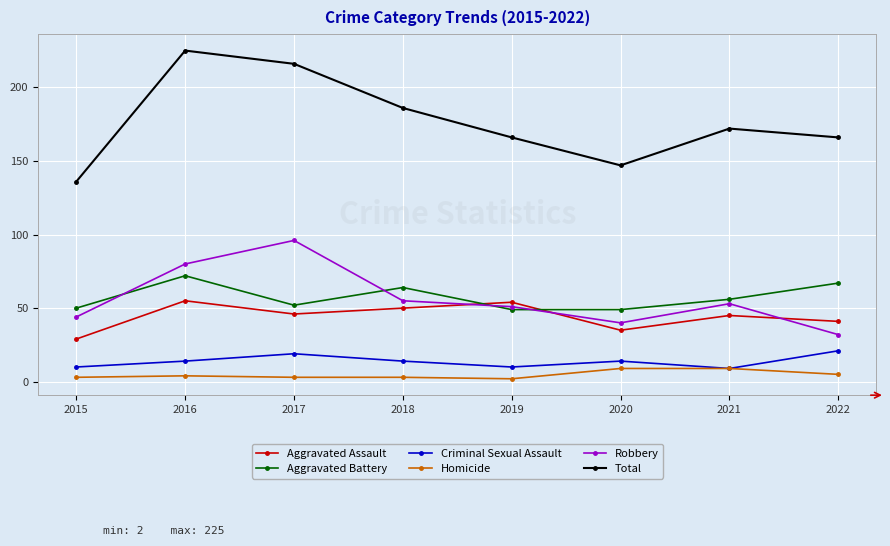

True or false: Homicide and Aggravated Assault intersect in this chart.

False